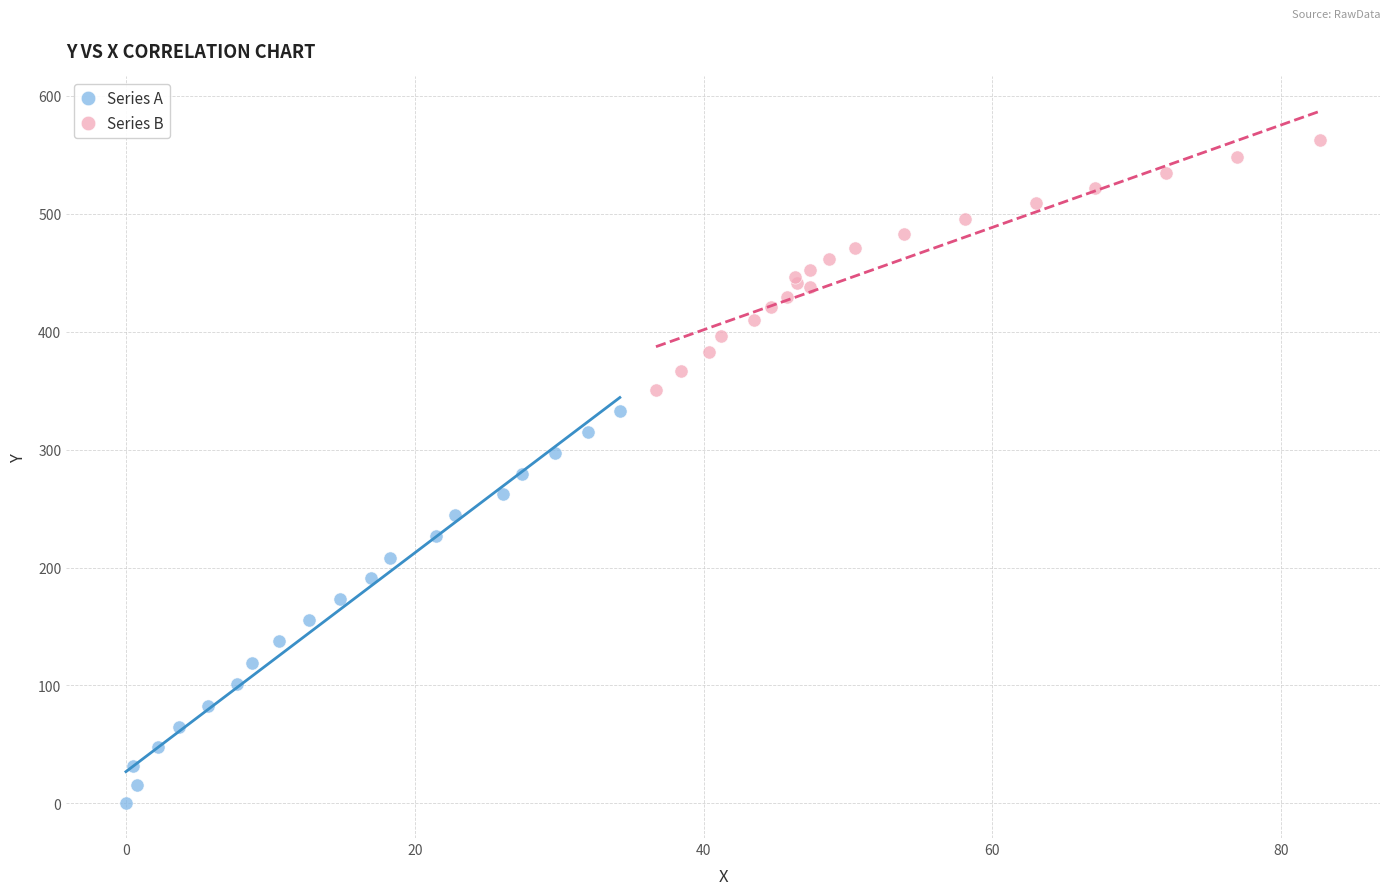

Which series reaches the minimum Y coordinate?

Series A